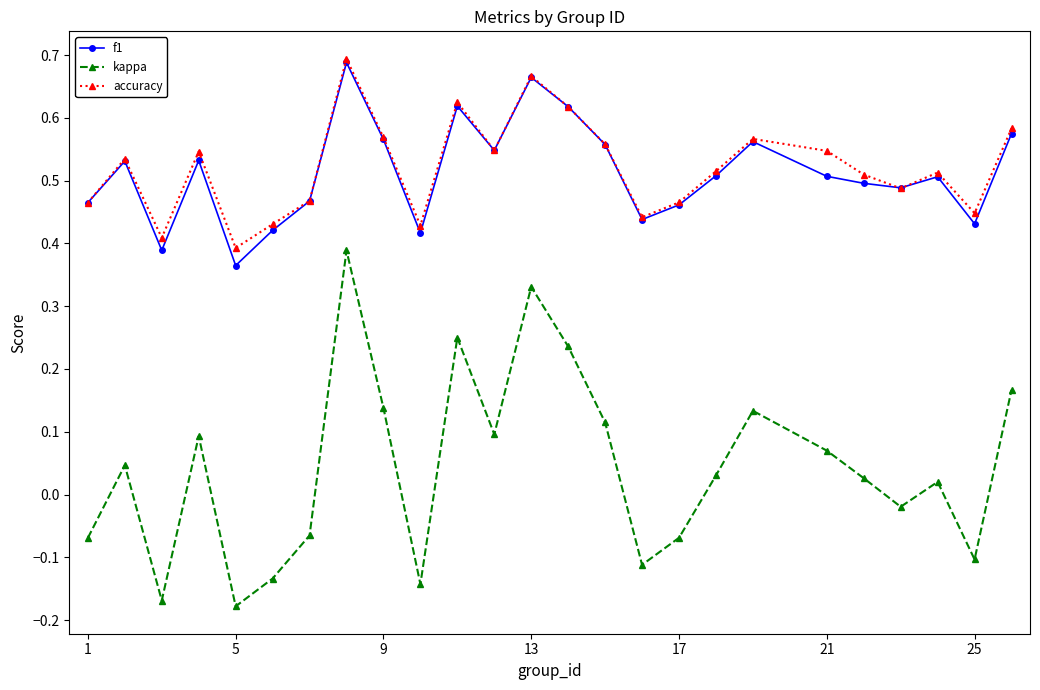

Which series has the largest range (max minus min)?

kappa